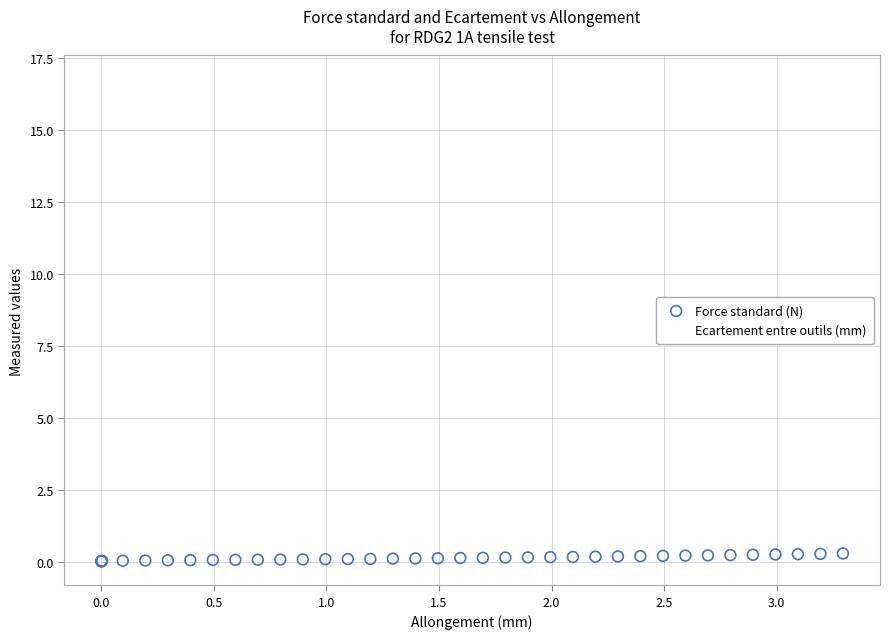

What is the X range (max minus min) for the scatter plot?

3.3